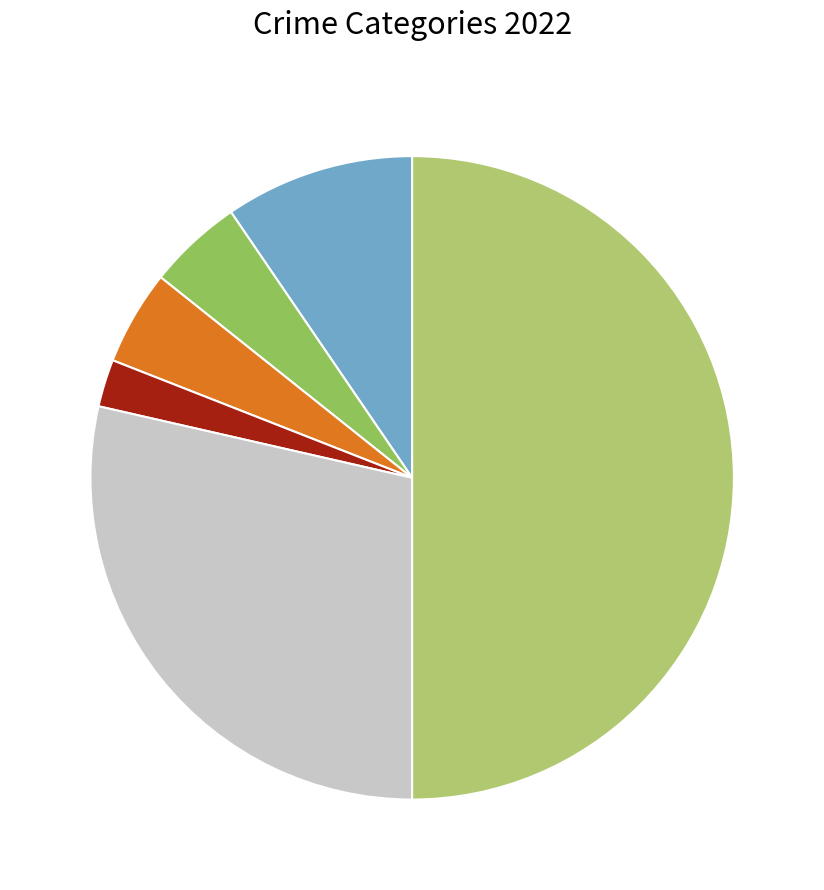

How many segments does this pie chart have?

6